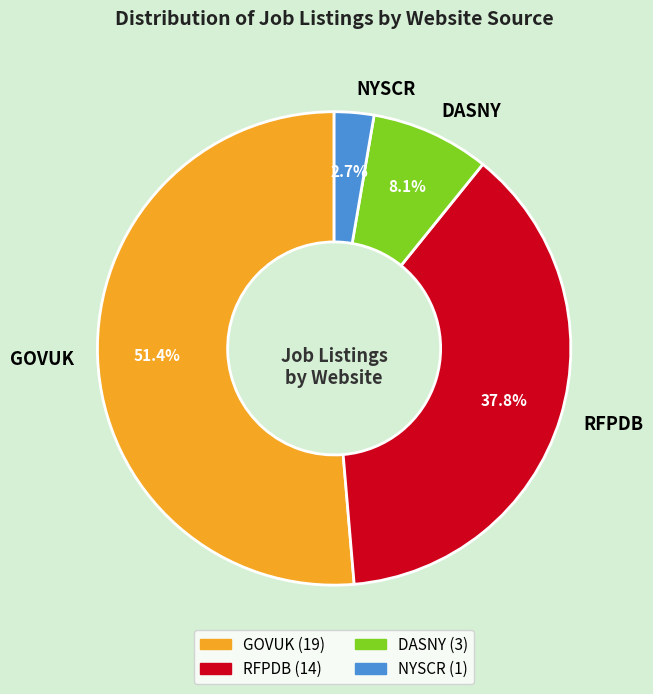

Count the number of slices in the pie.

4